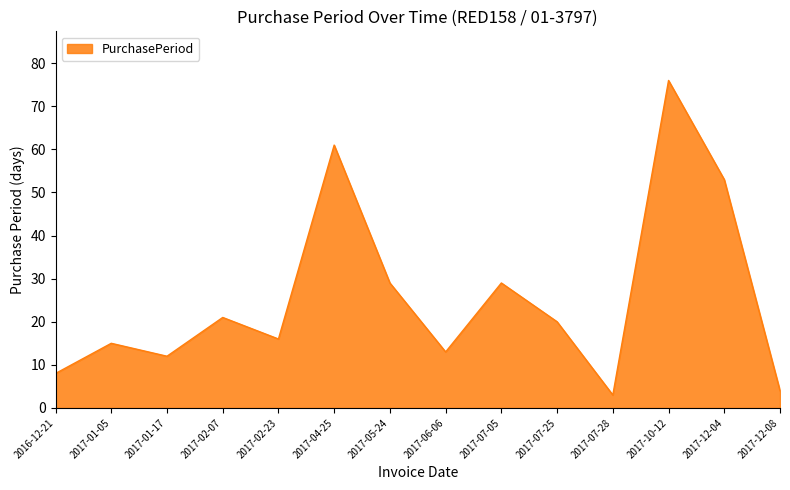

Which category has the highest value across all series?

2017-10-12